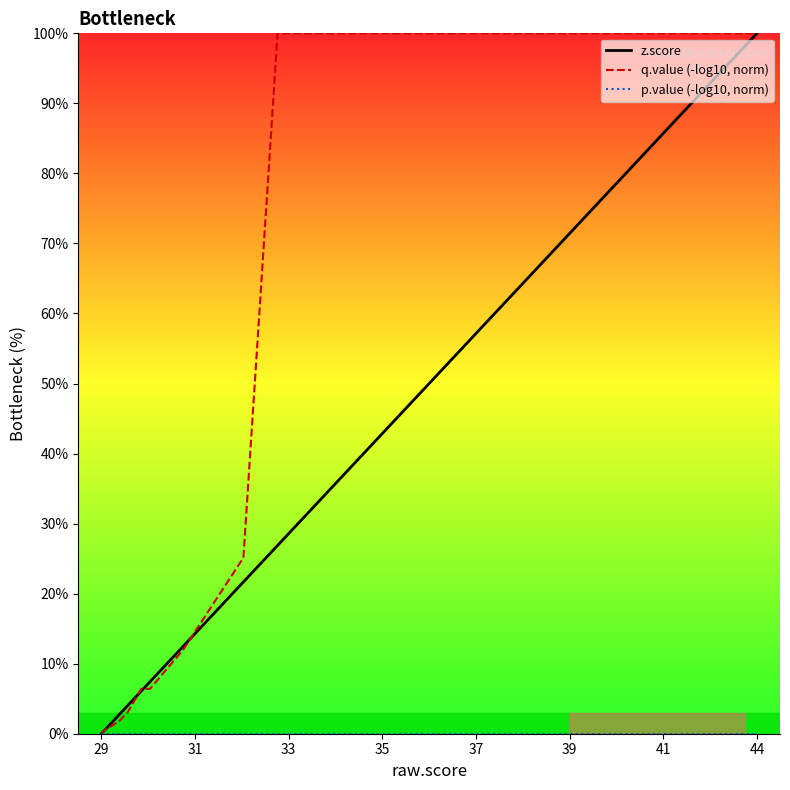

How many lines are shown in the chart?

3